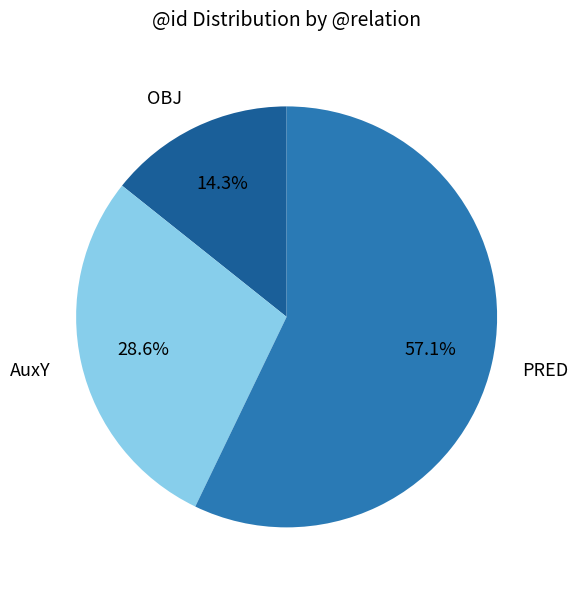

What percentage do PRED and OBJ together represent?

71.4%